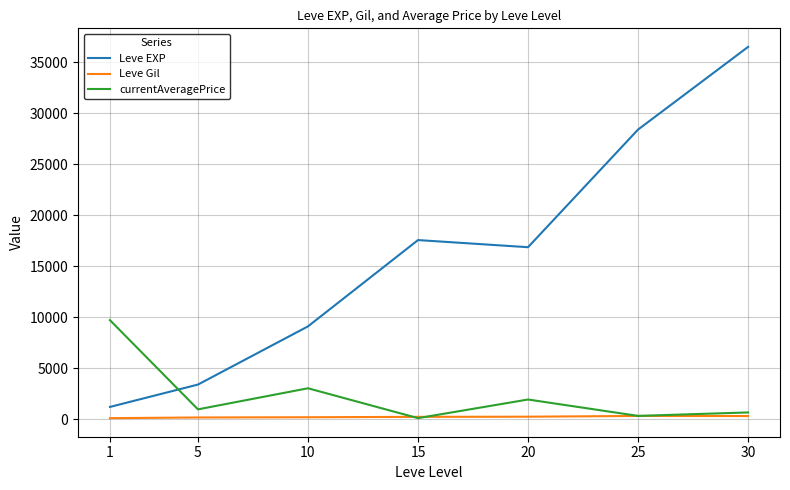

Between 15 and 30, which series saw the biggest shift?

Leve EXP